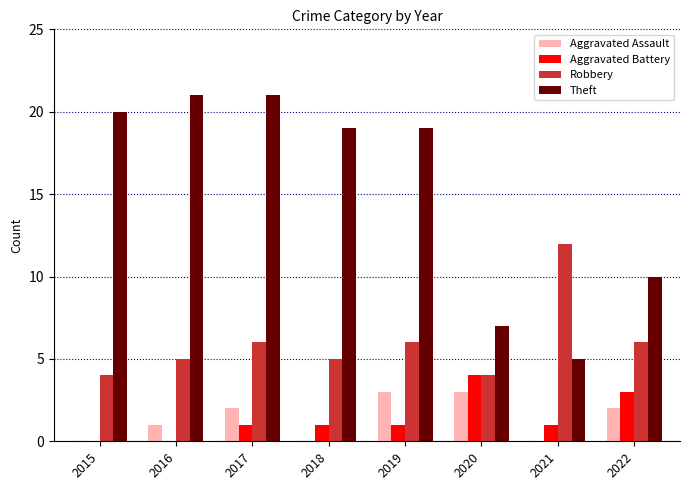

What is the difference between the Aggravated Battery values at 2020 and 2015?

4